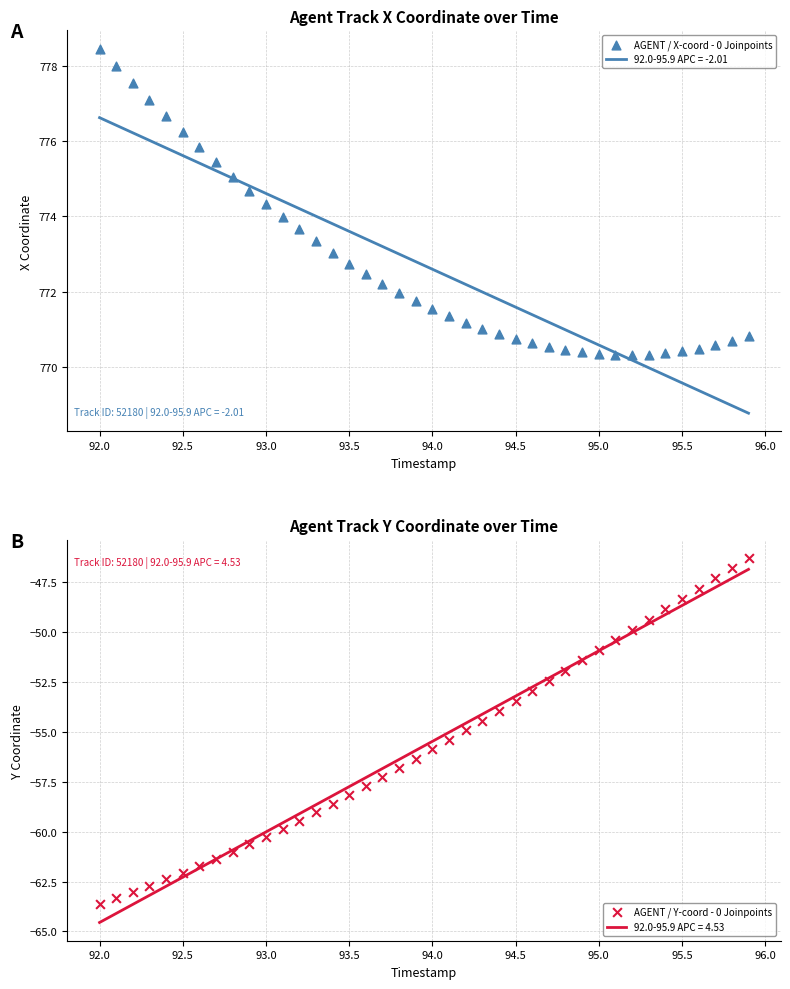

The value of 92.0-95.9 APC = -2.01 at 94.5 is 771.6. True or false?

True